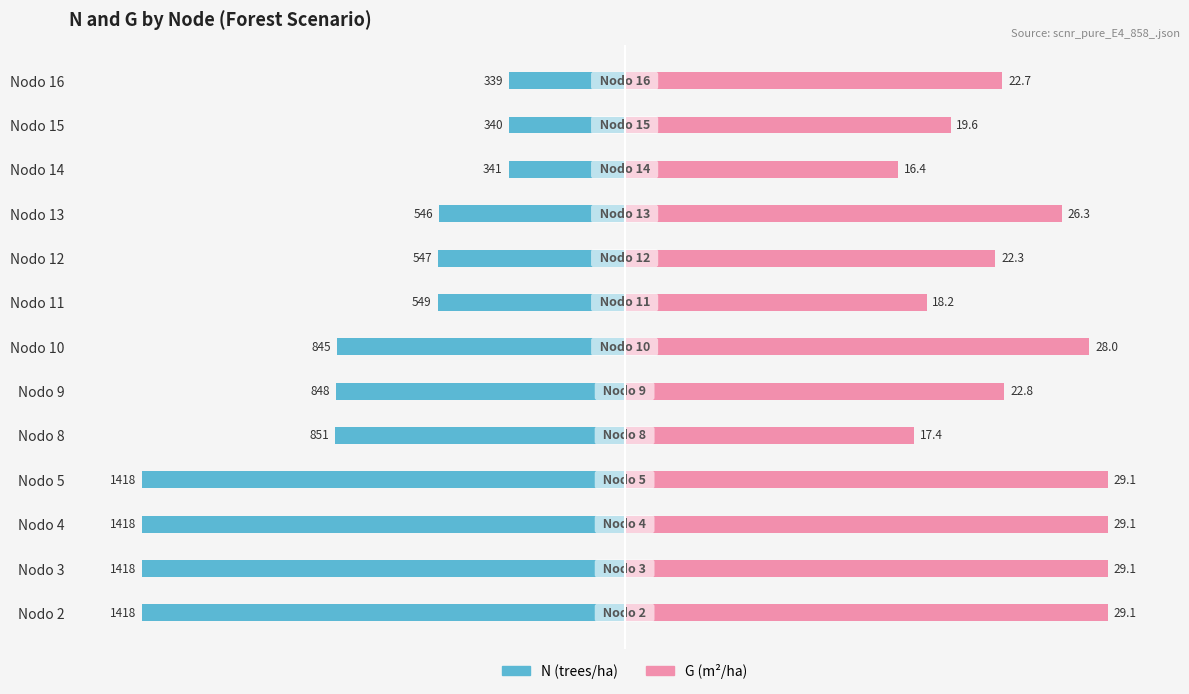

How many data points does each series have?

13